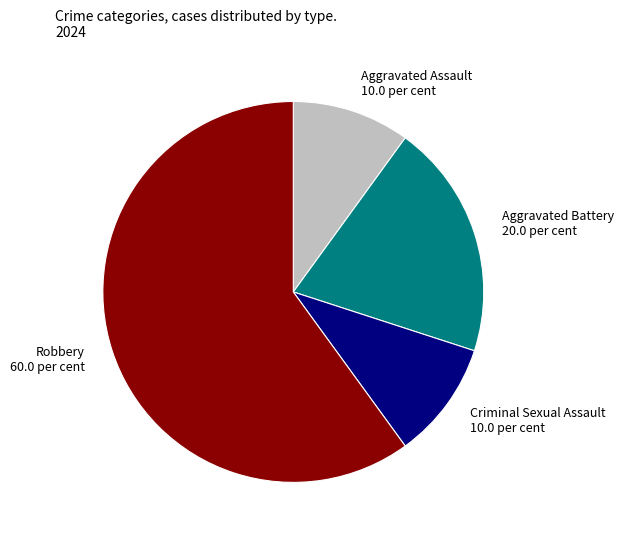

Count the number of slices in the pie.

4